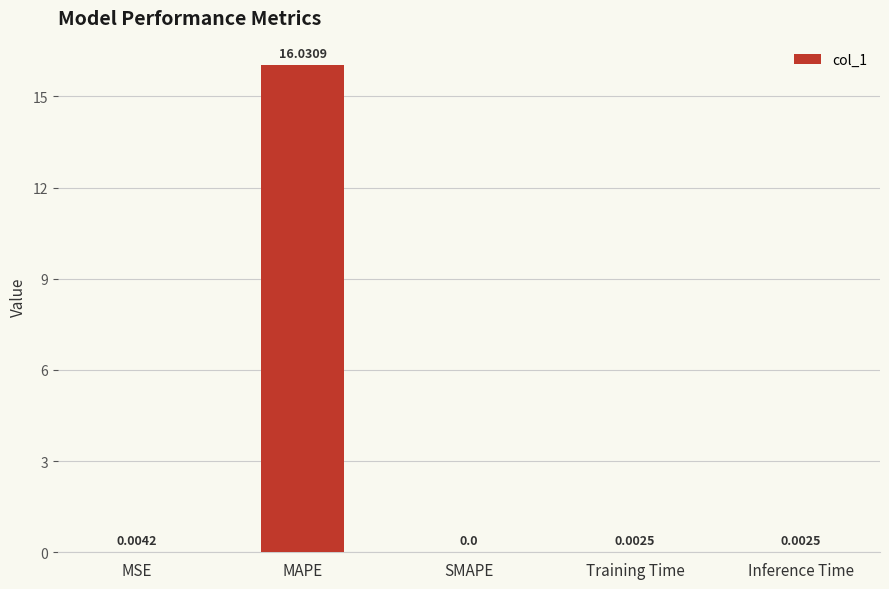

Between SMAPE and MSE, which is larger?

MSE